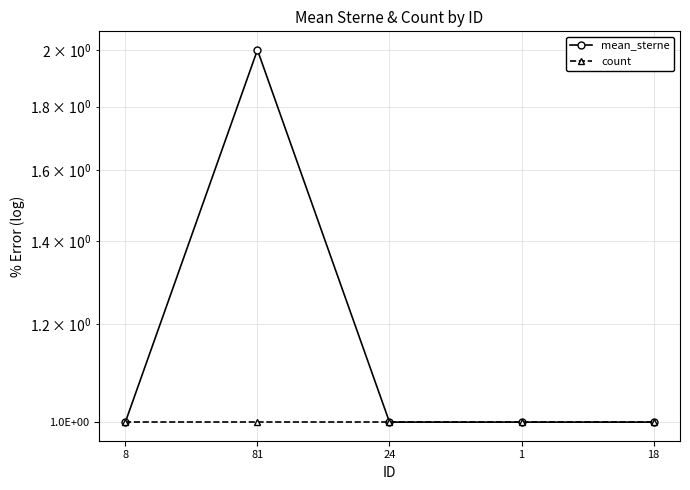

What are all the series names shown in the legend?

mean_sterne, count